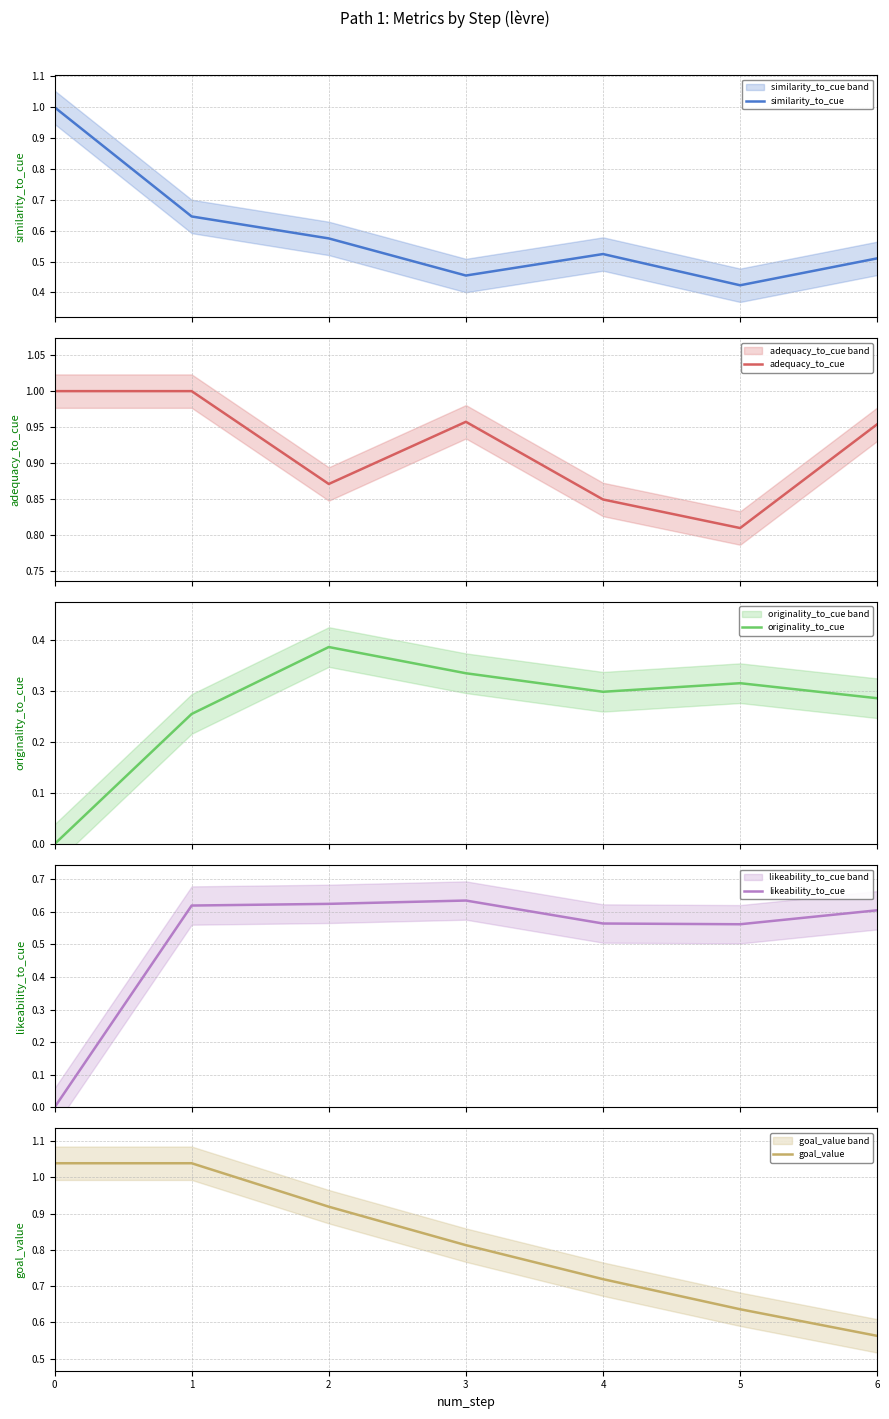

What is the value of the adequacy_to_cue point at the 3rd from the left?

0.9